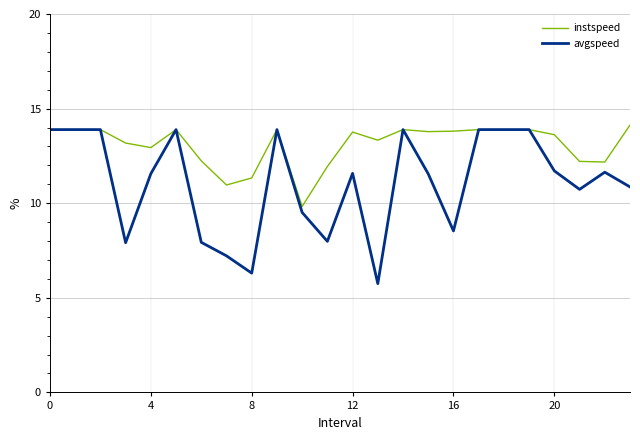

List the series in order of their overall mean, highest first.

instspeed, avgspeed